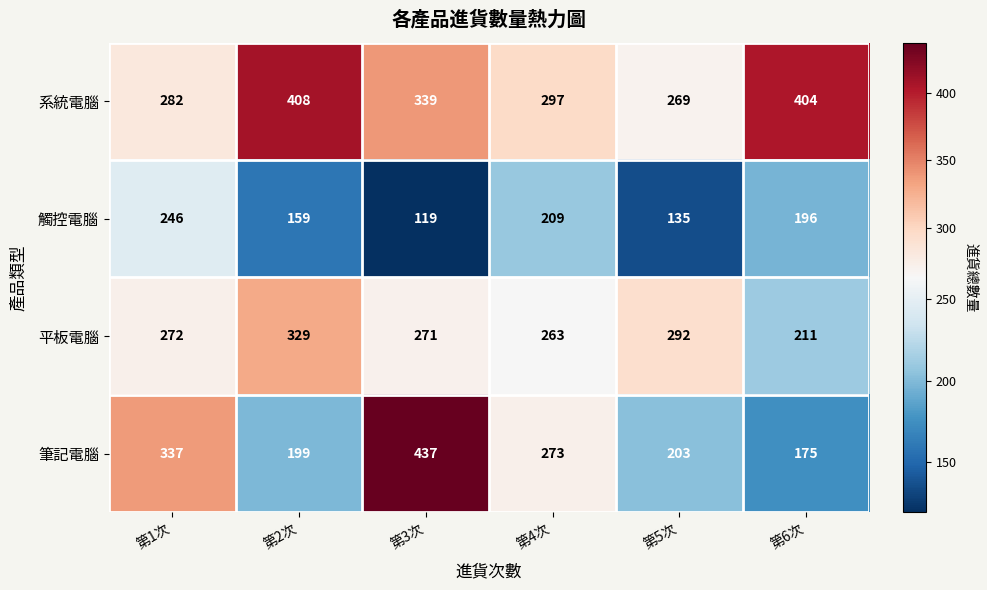

Is it true that 系統電腦 equals 455 at 第5次?

False